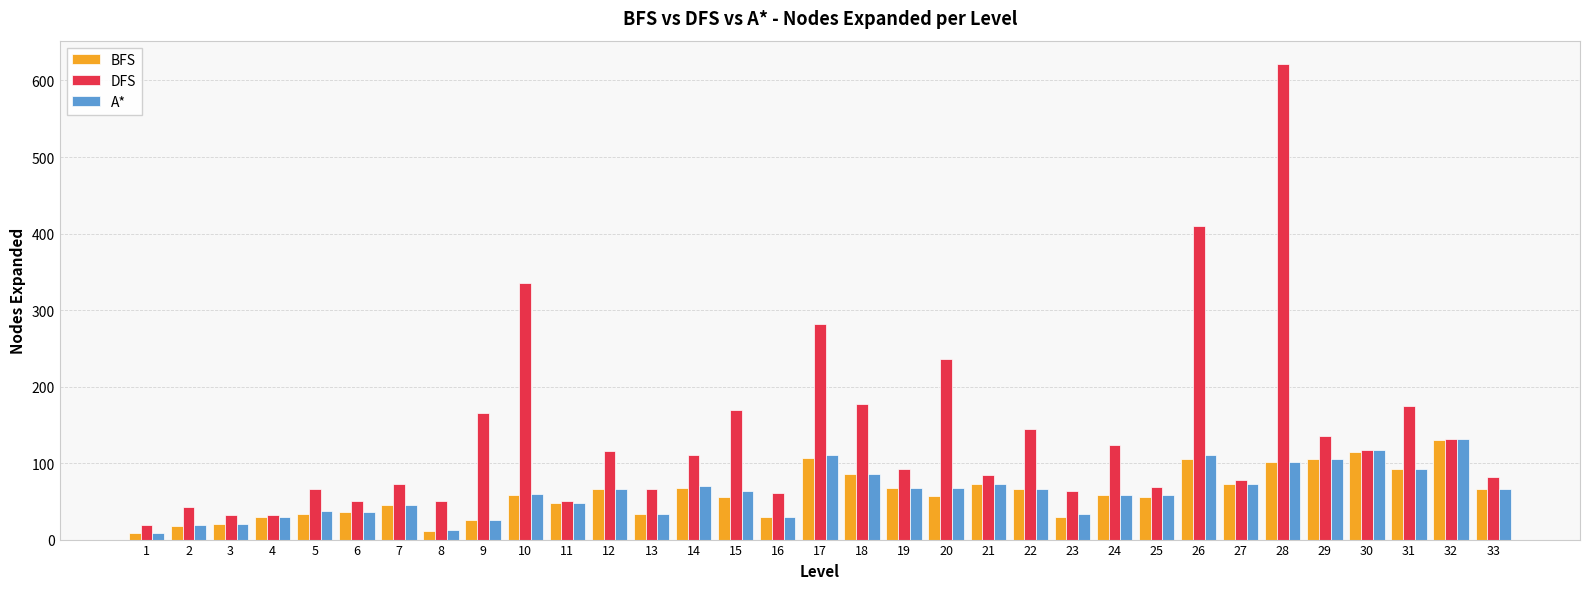

Is the value of DFS at 7 greater than the value of BFS at 30?

No